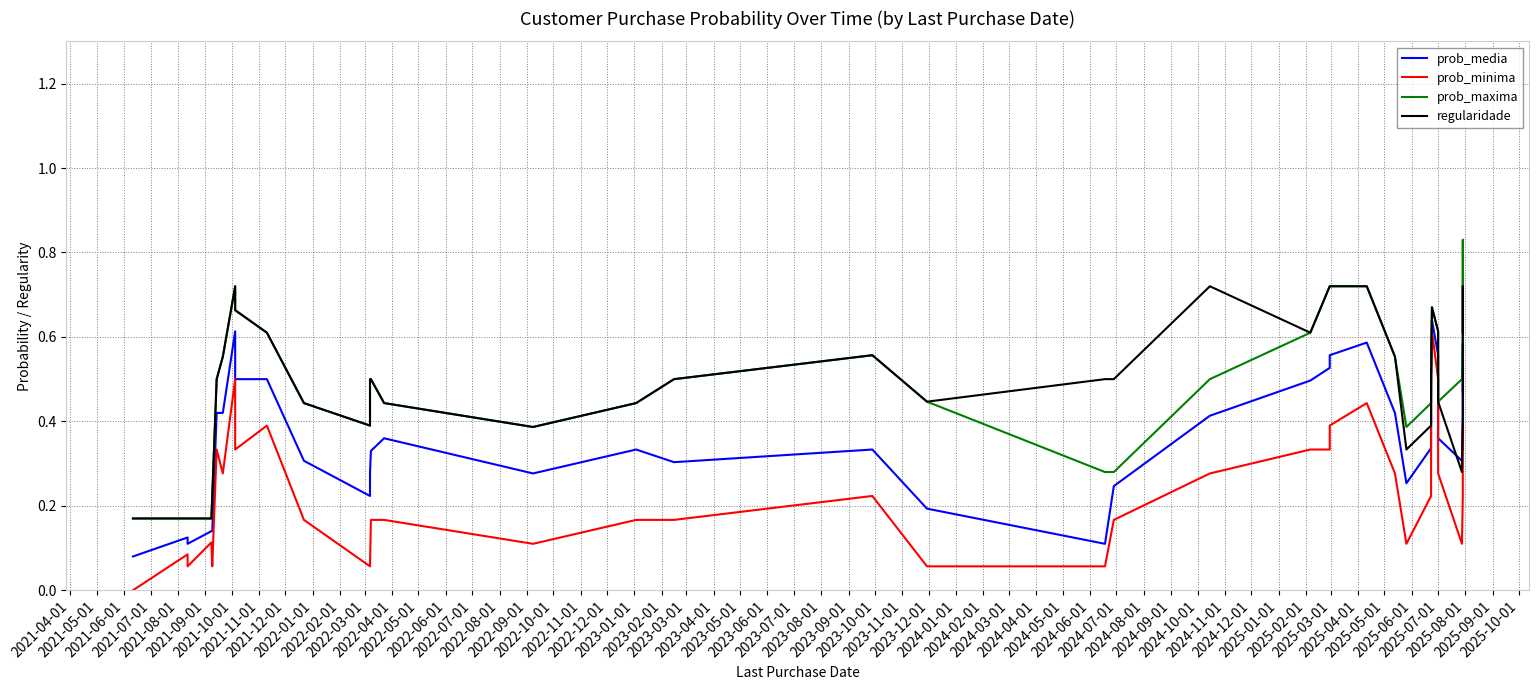

What is the label of the 5th point from the left?

2021-08-01